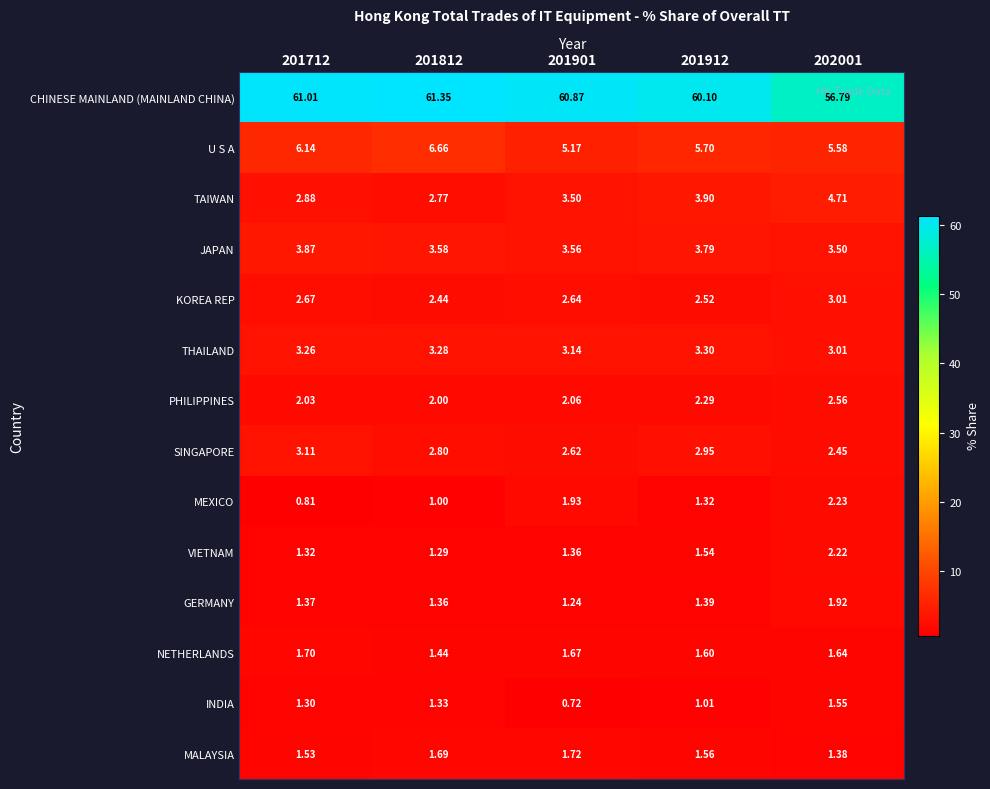

At 201812, list the series in order from largest to smallest.

CHINESE MAINLAND (MAINLAND CHINA), U S A, JAPAN, THAILAND, SINGAPORE, TAIWAN, KOREA REP, PHILIPPINES, MALAYSIA, NETHERLANDS, GERMANY, INDIA, VIETNAM, MEXICO